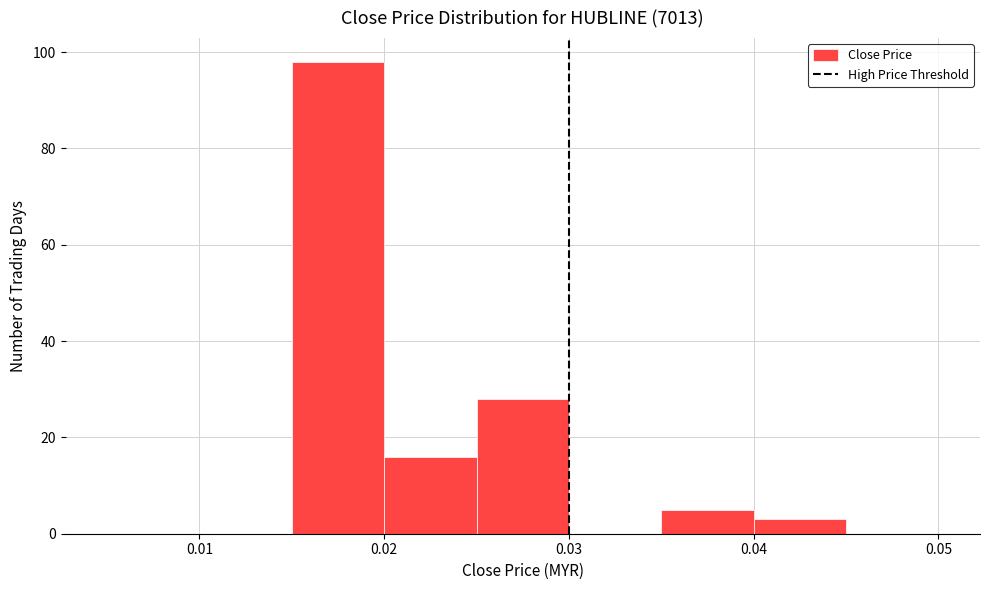

Reading left to right, transcribe this chart: for each bar, give the range it covers on the x-axis and its height. The values are not printed on the chart, so give them approximately, as read against the axis.

0.005 to 0.010: 0
0.010 to 0.015: 0
0.015 to 0.020: 98
0.020 to 0.025: 16
0.025 to 0.030: 28
0.030 to 0.035: 0
0.035 to 0.040: 6
0.040 to 0.045: 4
0.045 to 0.050: 0